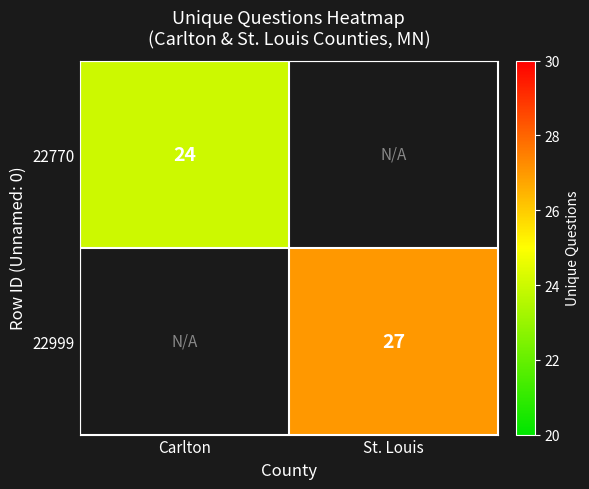

The value of 22999 at St. Louis is 7. True or false?

False